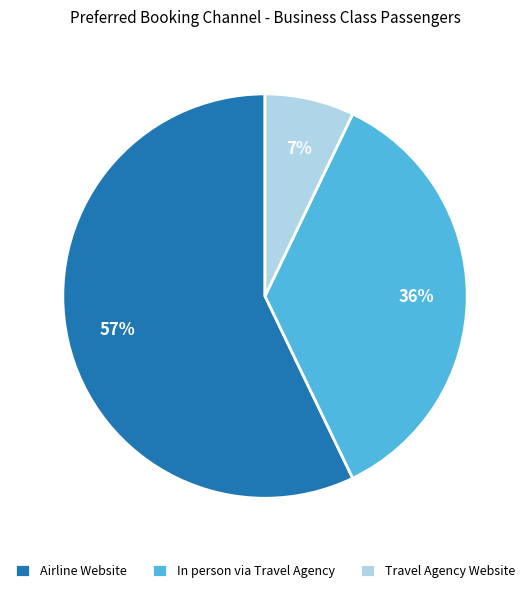

Is the sum of In person via Travel Agency and Travel Agency Website greater than half?

No